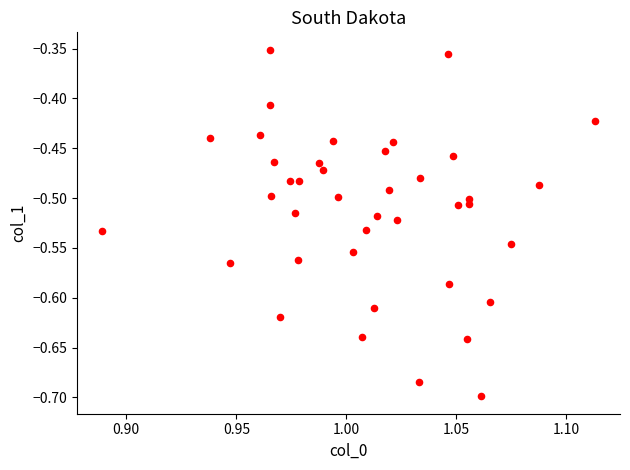

What is the range of Y values (max minus min)?

0.3